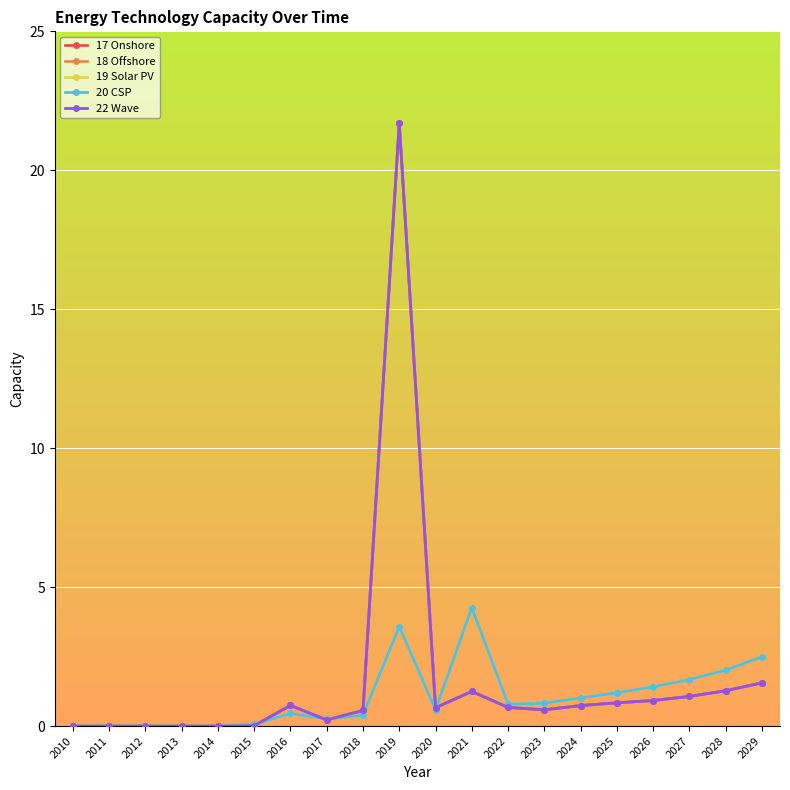

Which series changed the most between 2013 and 2026?

19 Solar PV